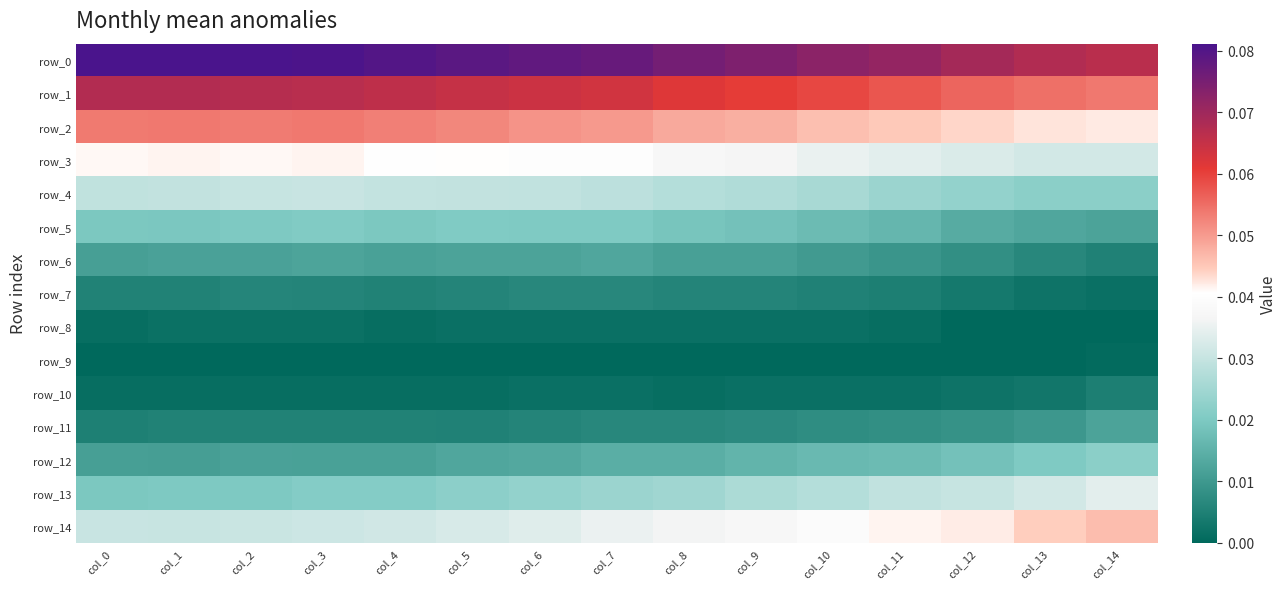

At which label is row_4 closest to 0?

col_13